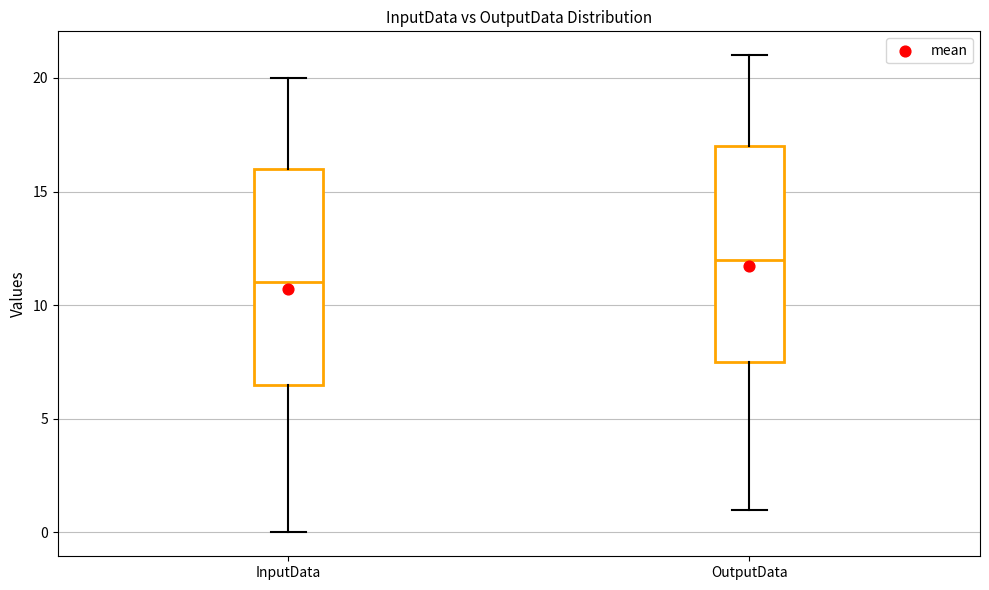

Where does the median line of the box for InputData sit on the y-axis? The values are not printed on the chart, so give them approximately, as read against the axis.

11.0